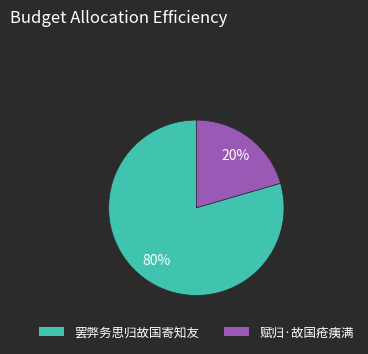

Count the number of slices in the pie.

2